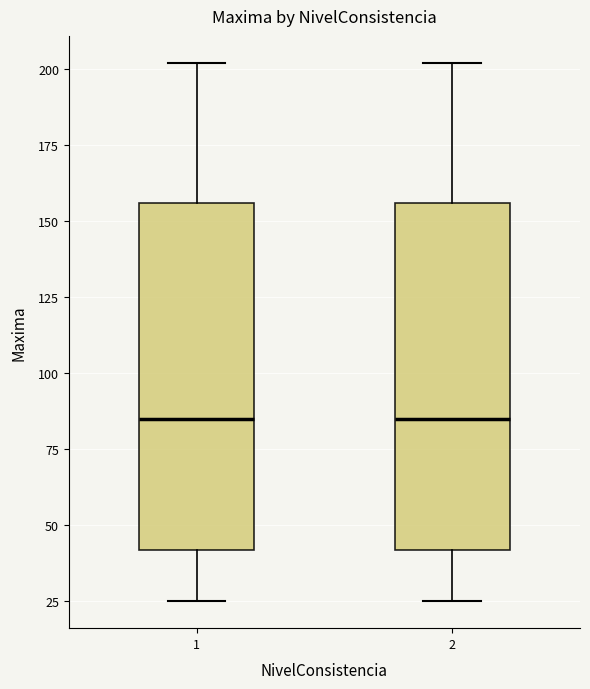

Where is the lower edge of the box at x = 2 on the y-axis? The values are not printed on the chart, so give them approximately, as read against the axis.

40